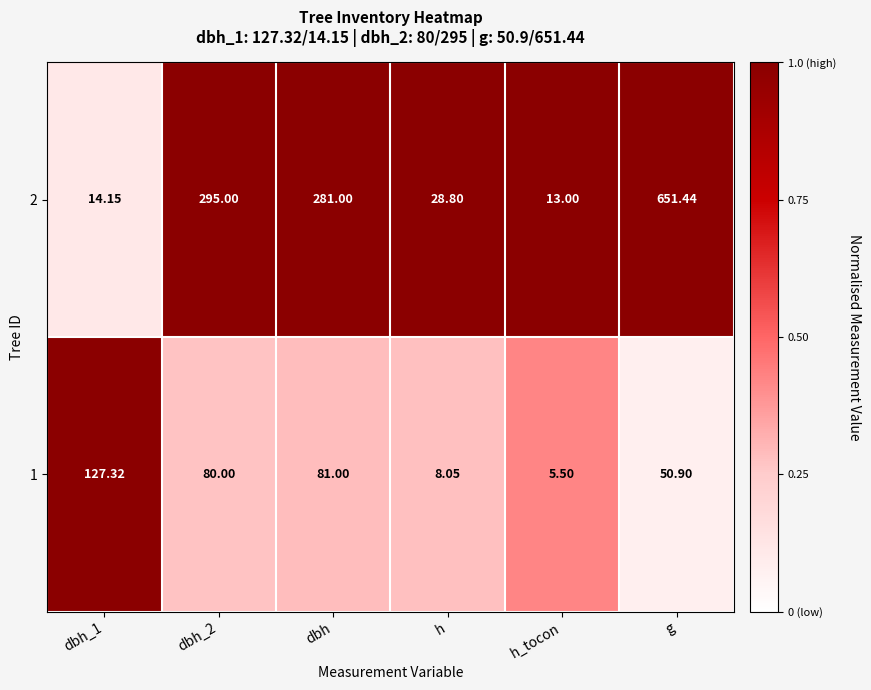

At which category is the sum across all series the highest?

g